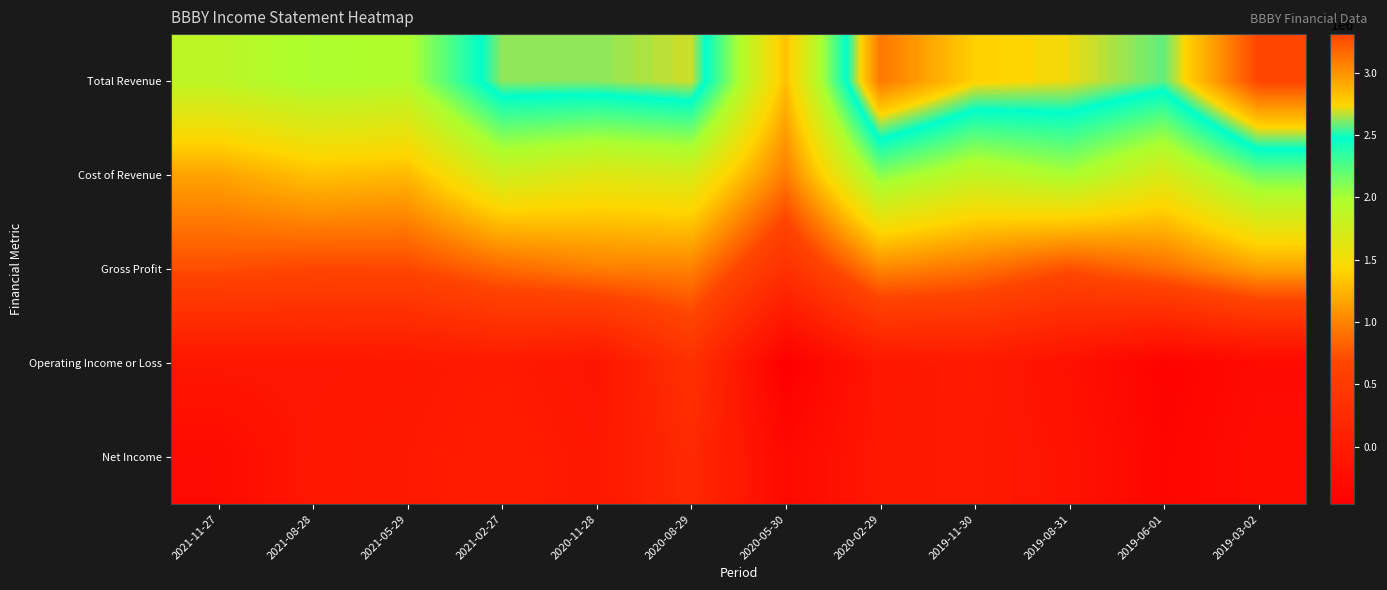

Rank the series by their maximum value, from lowest to highest.

Net Income, Operating Income or Loss, Gross Profit, Cost of Revenue, Total Revenue